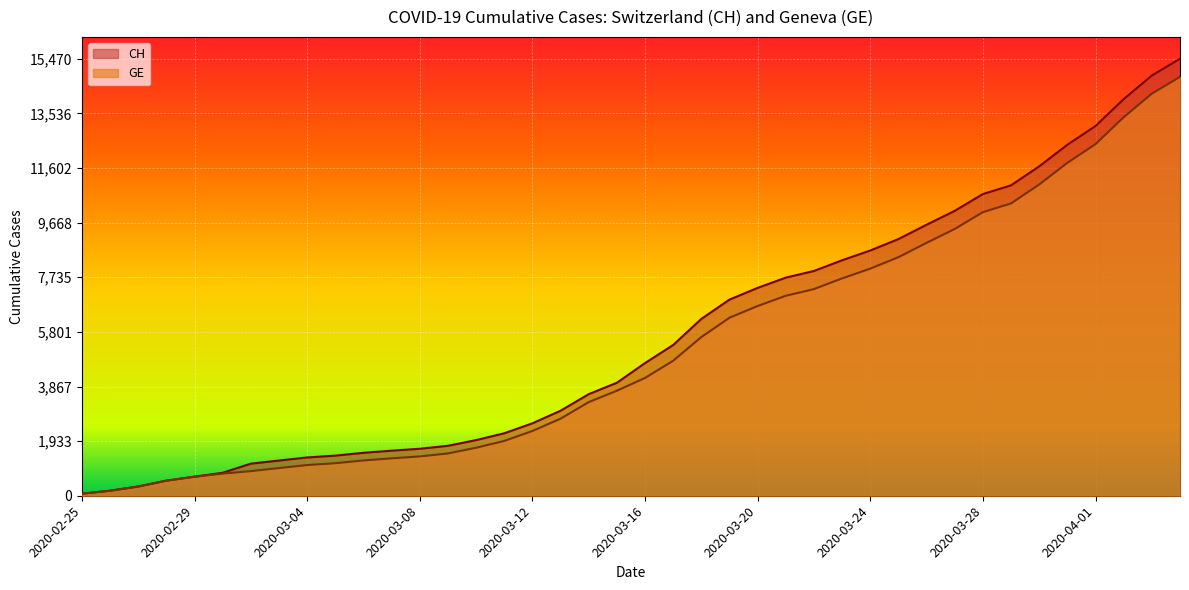

Which series changed the most between 2020-03-02 and 2020-03-15?

CH